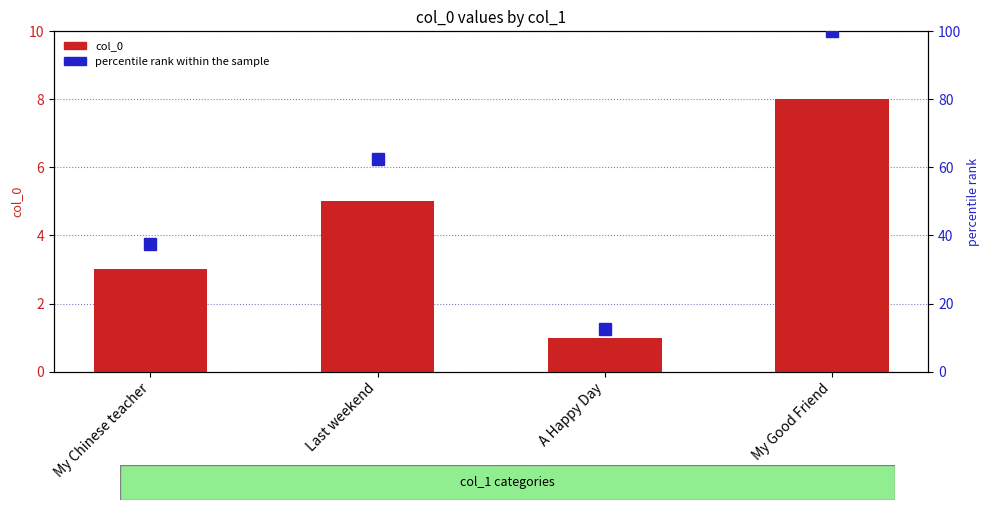

Reading left to right, list all the values displayed in this chart.

col_0: My Chinese teacher=3.0	Last weekend=5.0	A Happy Day=1.0	My Good Friend=8.0
percentile rank within the sample: My Chinese teacher=37.5	Last weekend=62.5	A Happy Day=12.5	My Good Friend=100.0